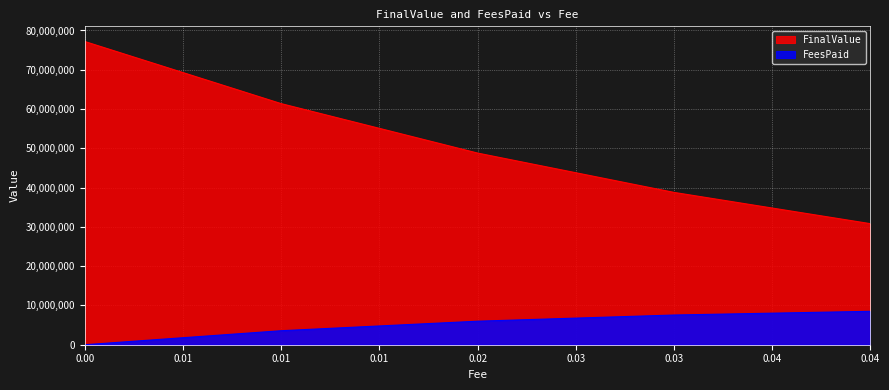

How many values in FeesPaid are above zero?

4